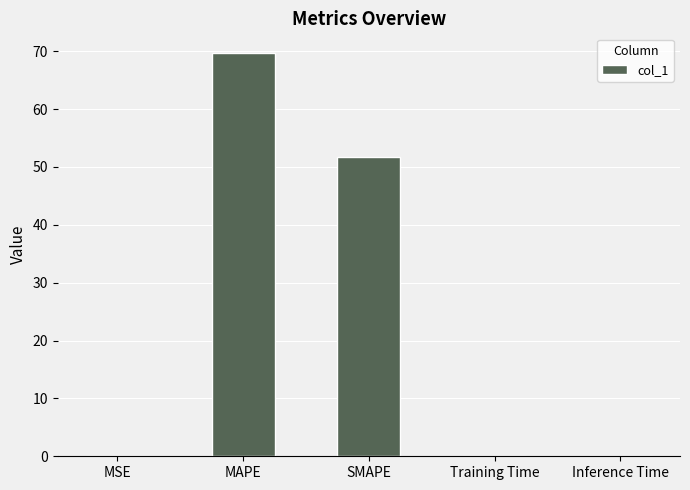

What is the sum of all values?

121.4